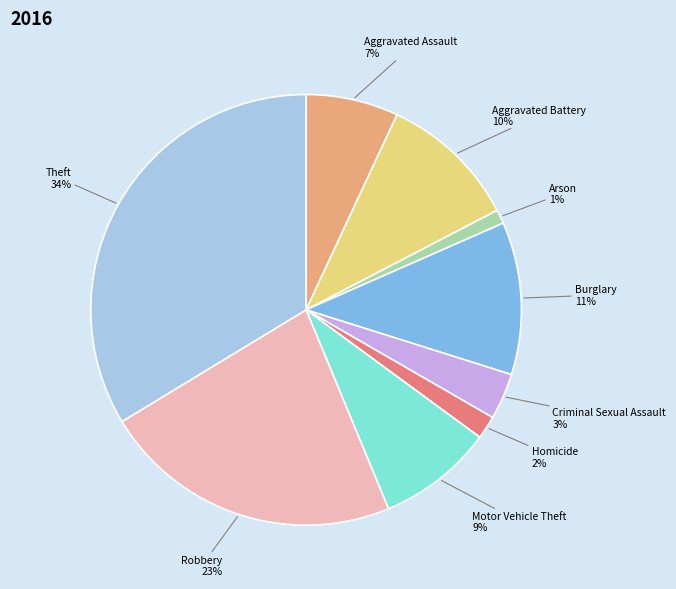

Which category has the smallest portion of the pie?

Arson